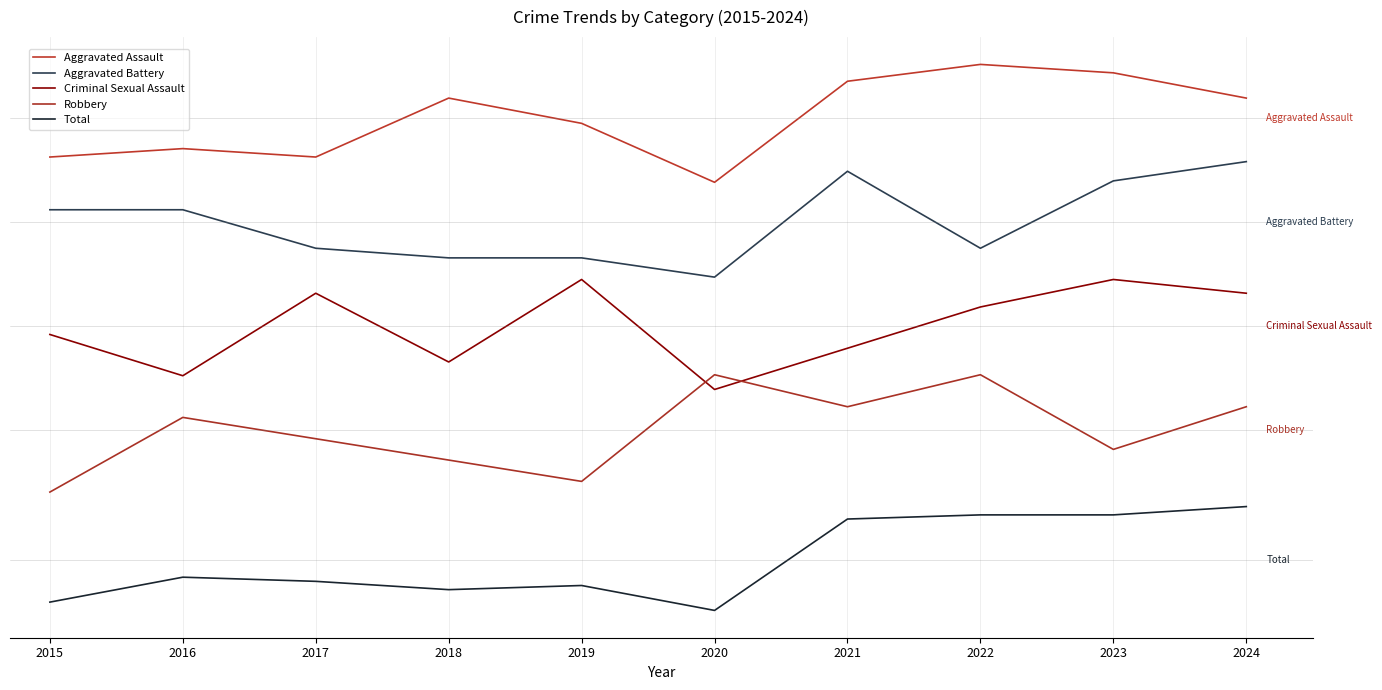

Is this an area chart (filled region under the line)?

No